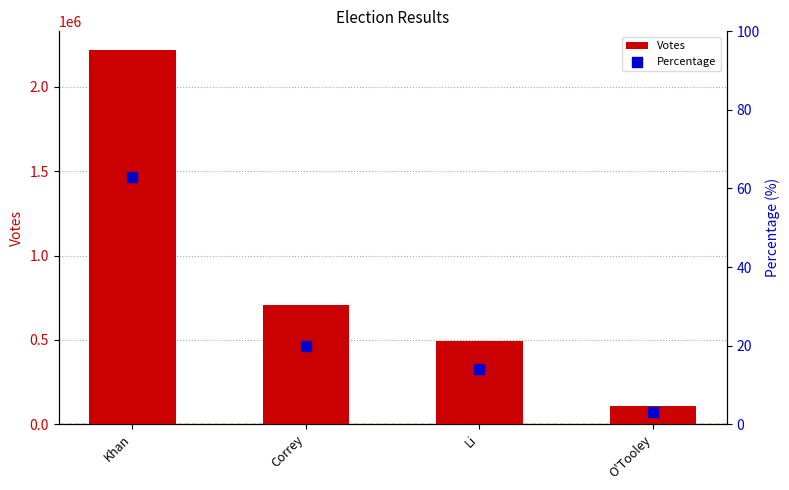

What is the total value across all series at O'Tooley?

105633